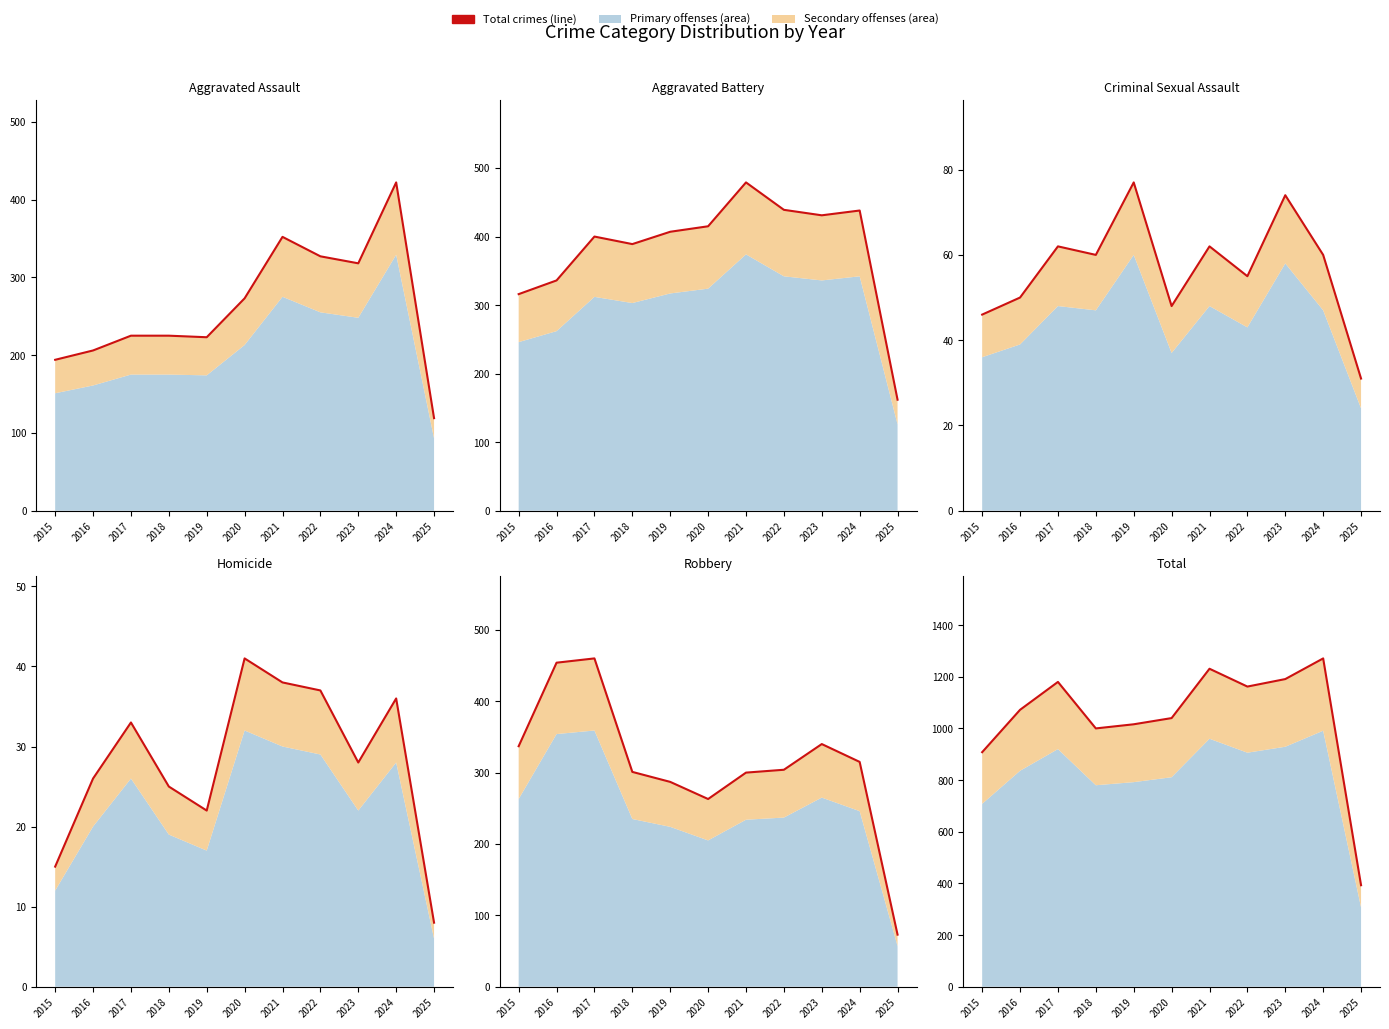

What is the sum of all Robbery values?

3434